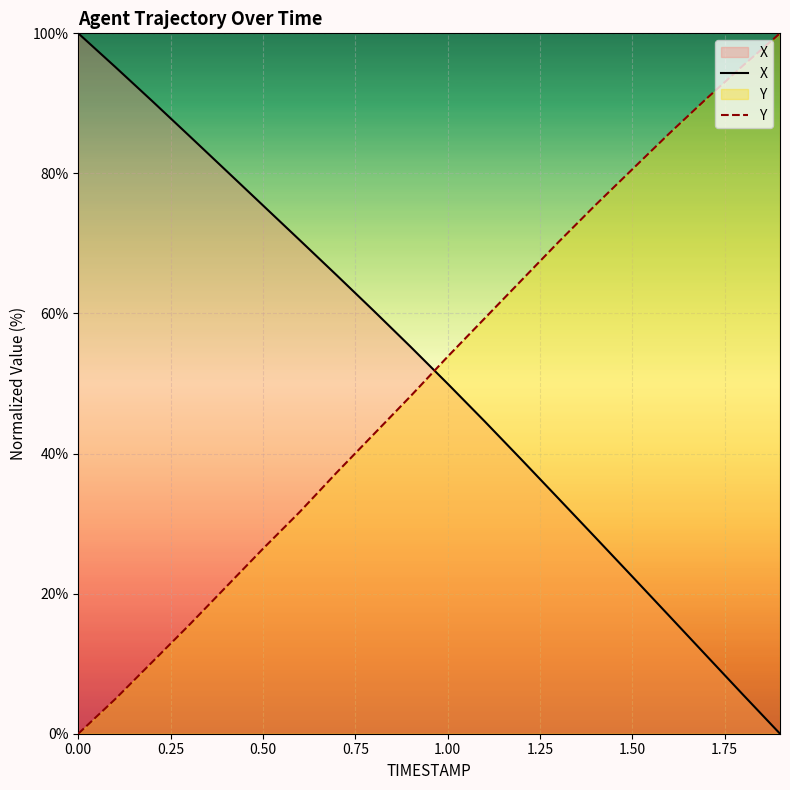

How many data points in Y are less than 53?

10